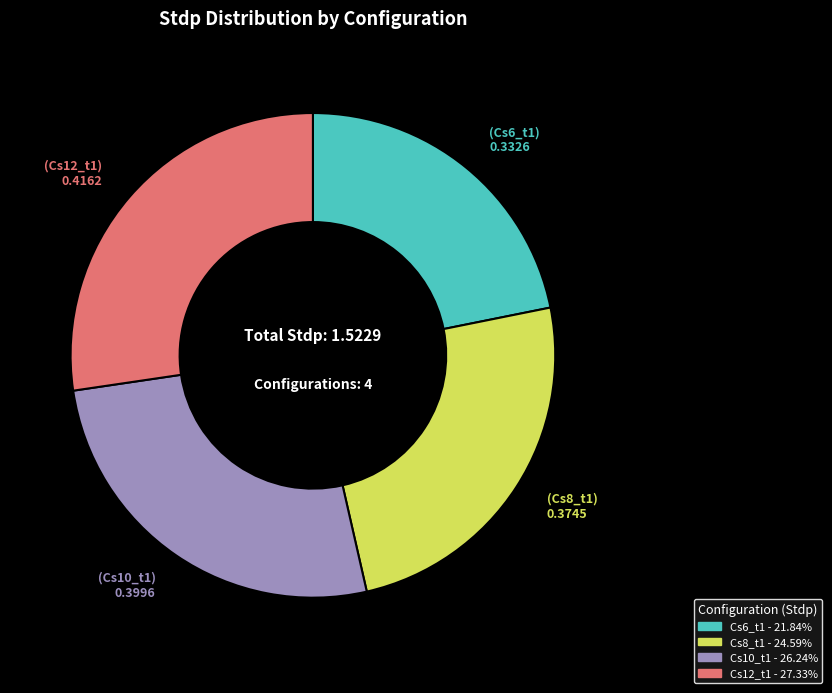

Combined, do Cs6_t1 and Cs12_t1 account for over 50%?

No